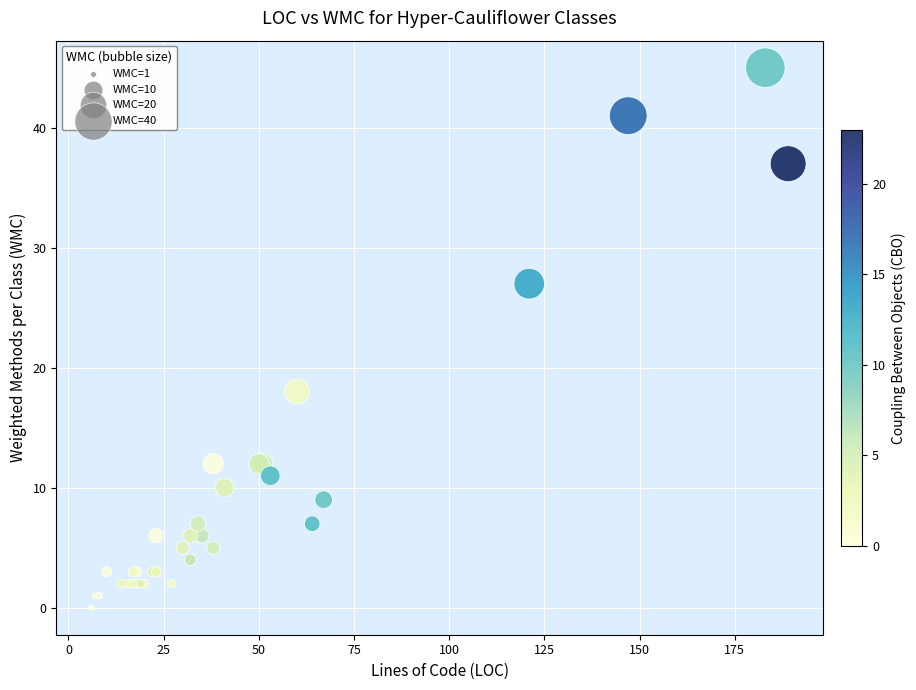

What Y value in the scatter plot is closest to 22?

18